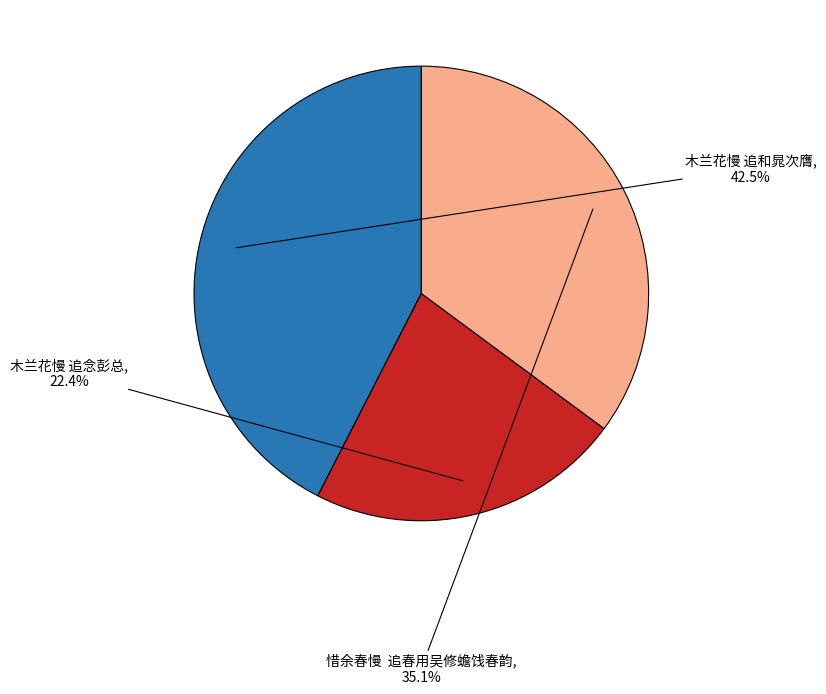

Between 木兰花慢 追和晁次膺 and 木兰花慢 追念彭总, which is larger?

木兰花慢 追和晁次膺